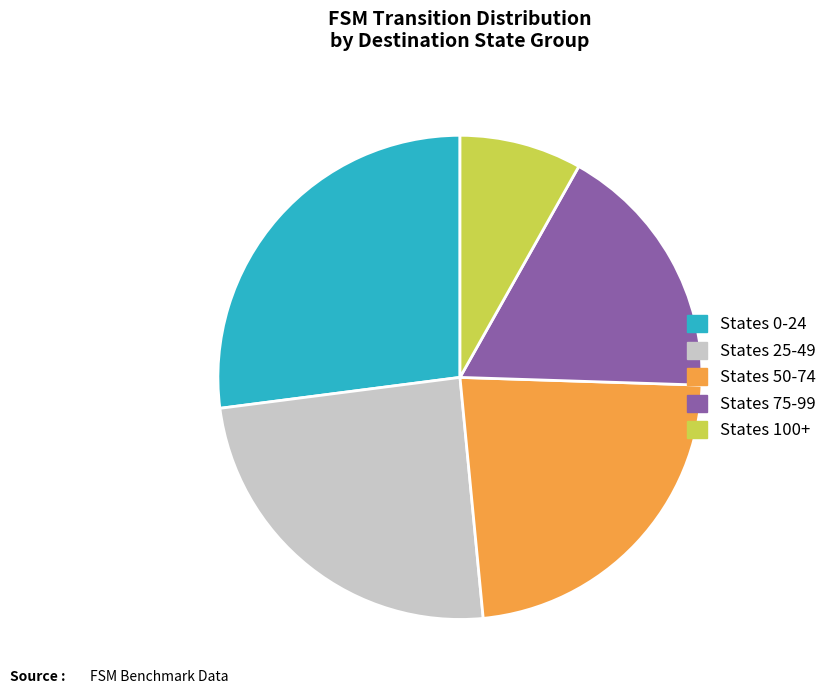

Is there any slice that represents more than half of the pie?

No